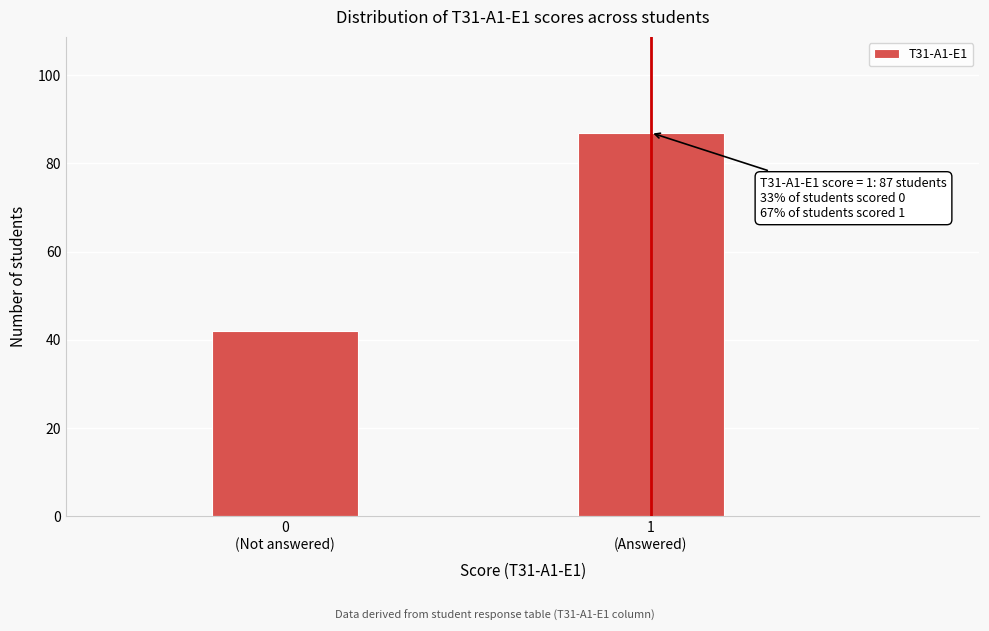

Reading right to left, transcribe all the data shown in this chart.

87	42